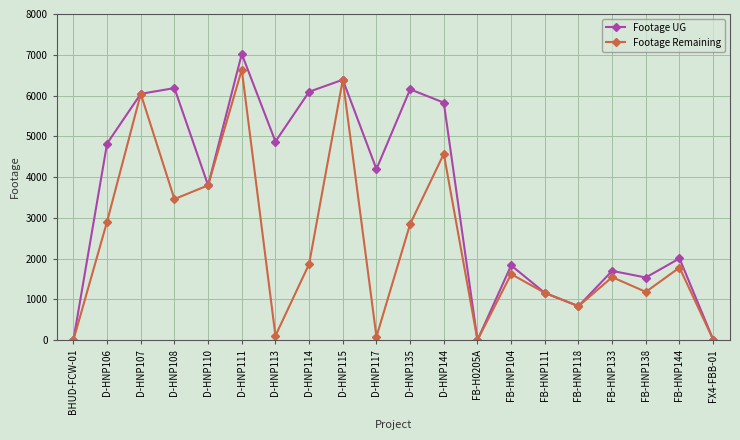

List the series in order of their overall mean, highest first.

Footage UG, Footage Remaining